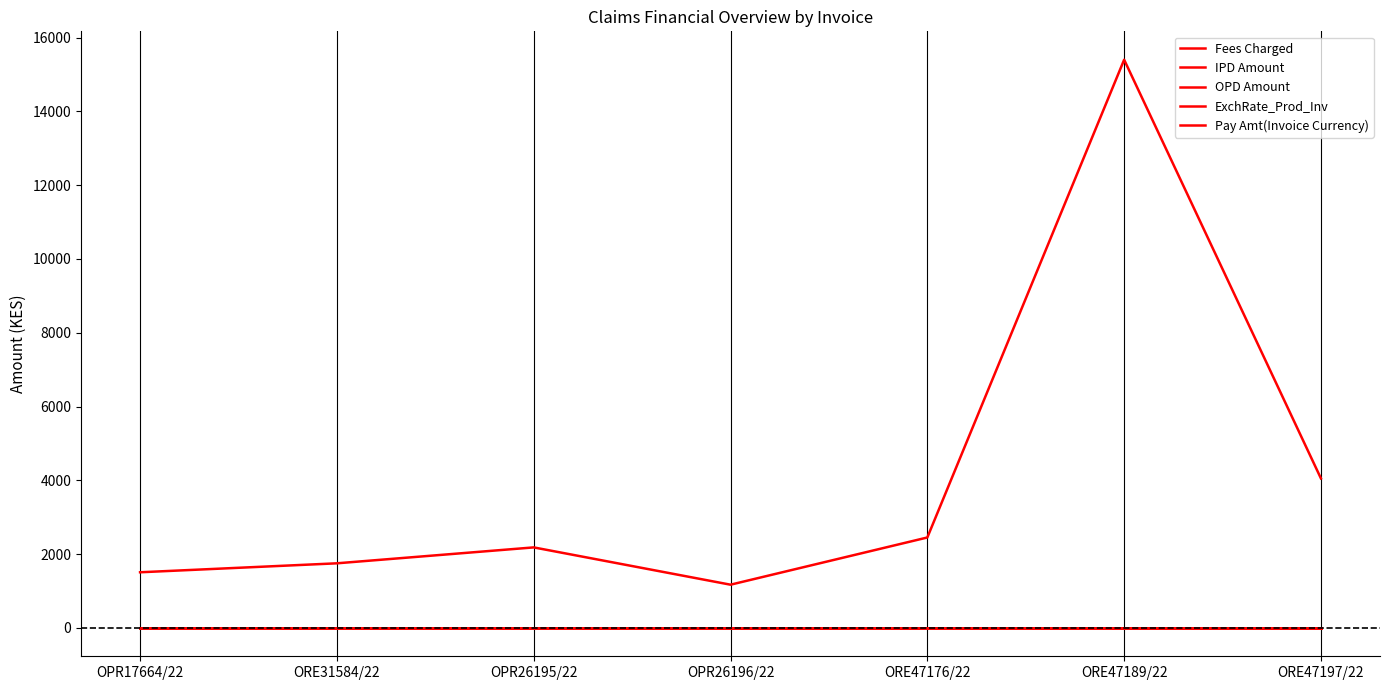

Between ORE47197/22 and ORE47189/22, which is larger?

ORE47189/22